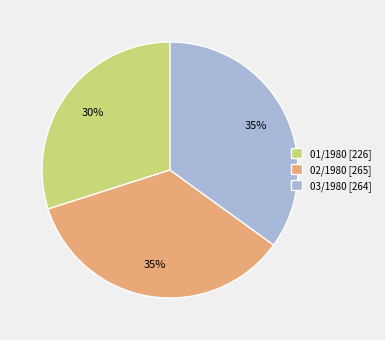

To the nearest percent, what portion does 03/1980 represent?

35%